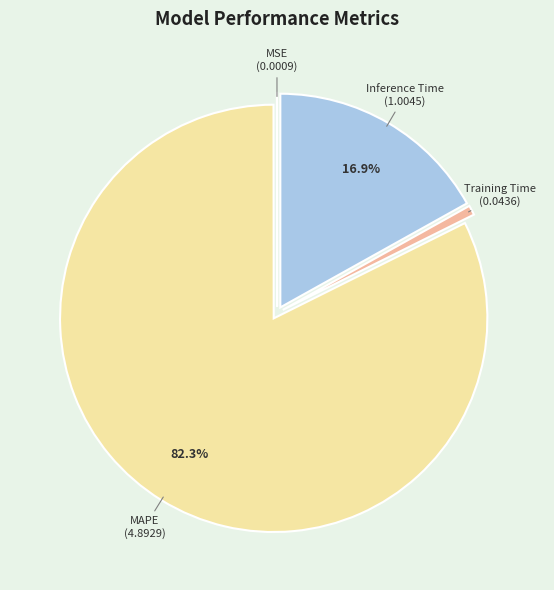

What percentage is the MAPE slice, to the nearest percent?

82%